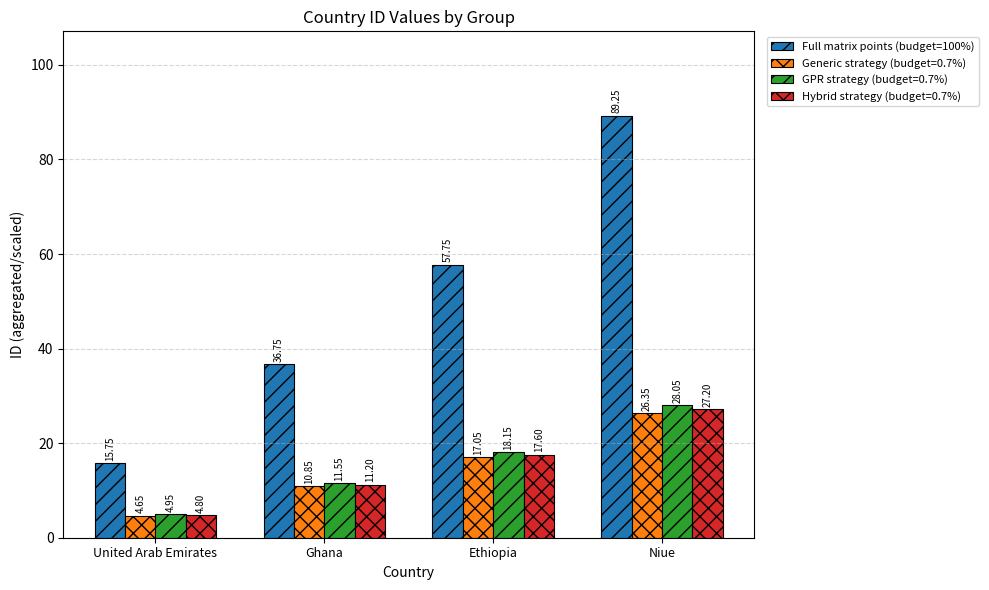

What is the spread (max minus min) of values at United Arab Emirates?

11.1